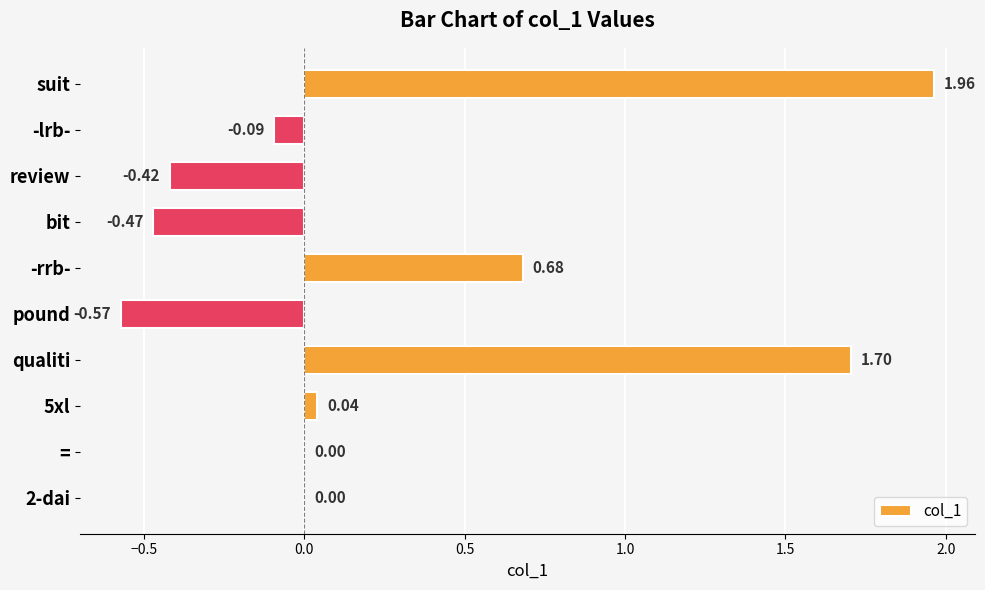

At which category does the chart reach its peak across all series?

suit